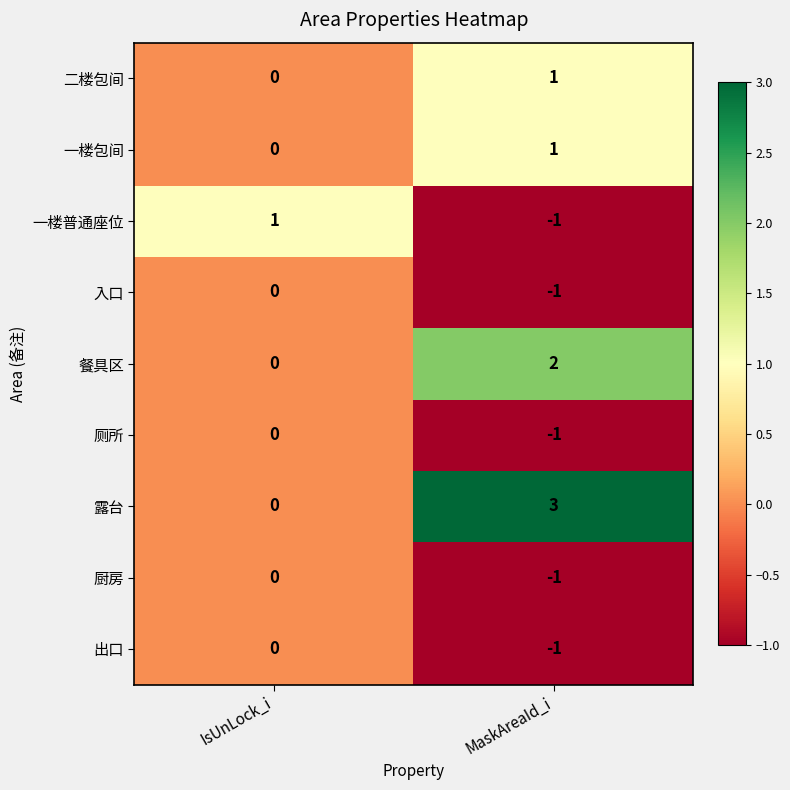

How many series are shown in this chart?

9